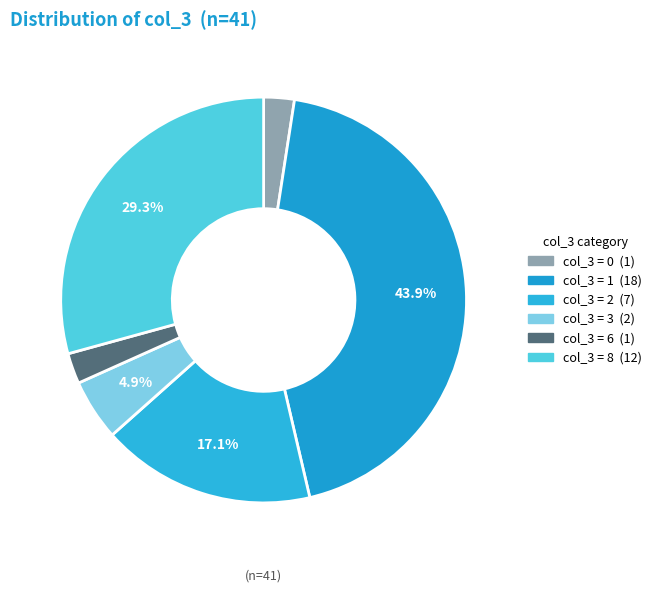

How many segments does this pie chart have?

6